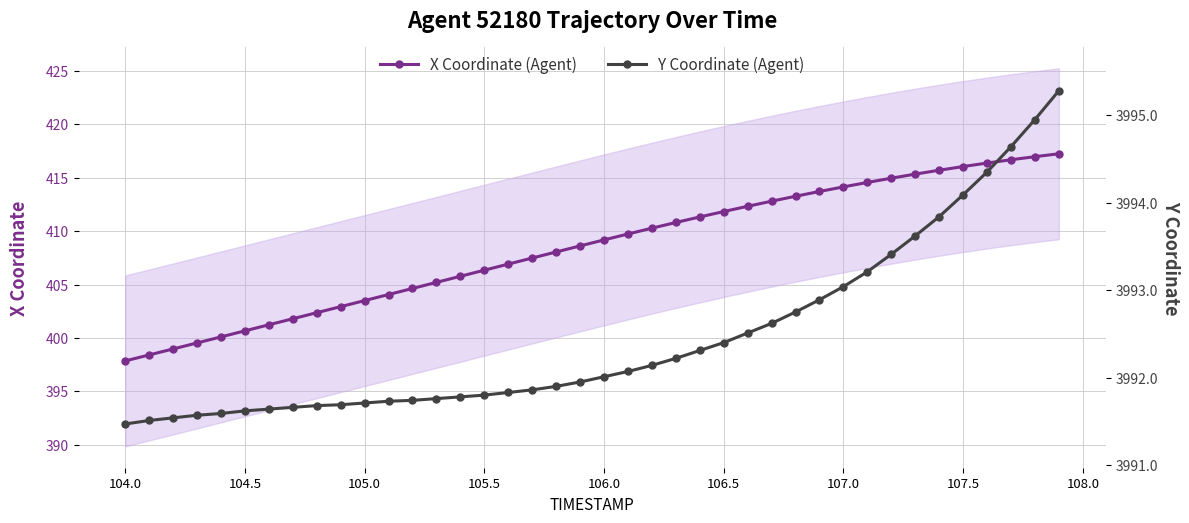

What is the lowest value of the X Coordinate (Agent) series?

397.9